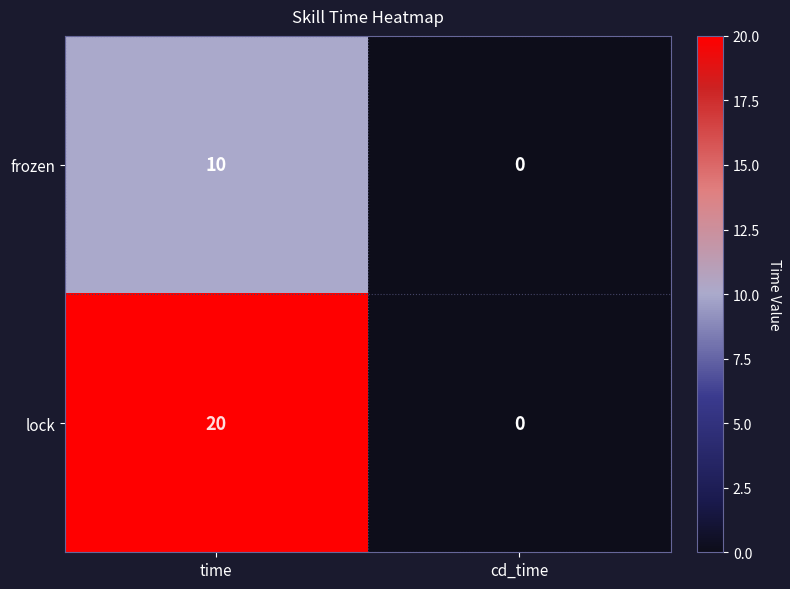

What is the sum of all frozen values?

10